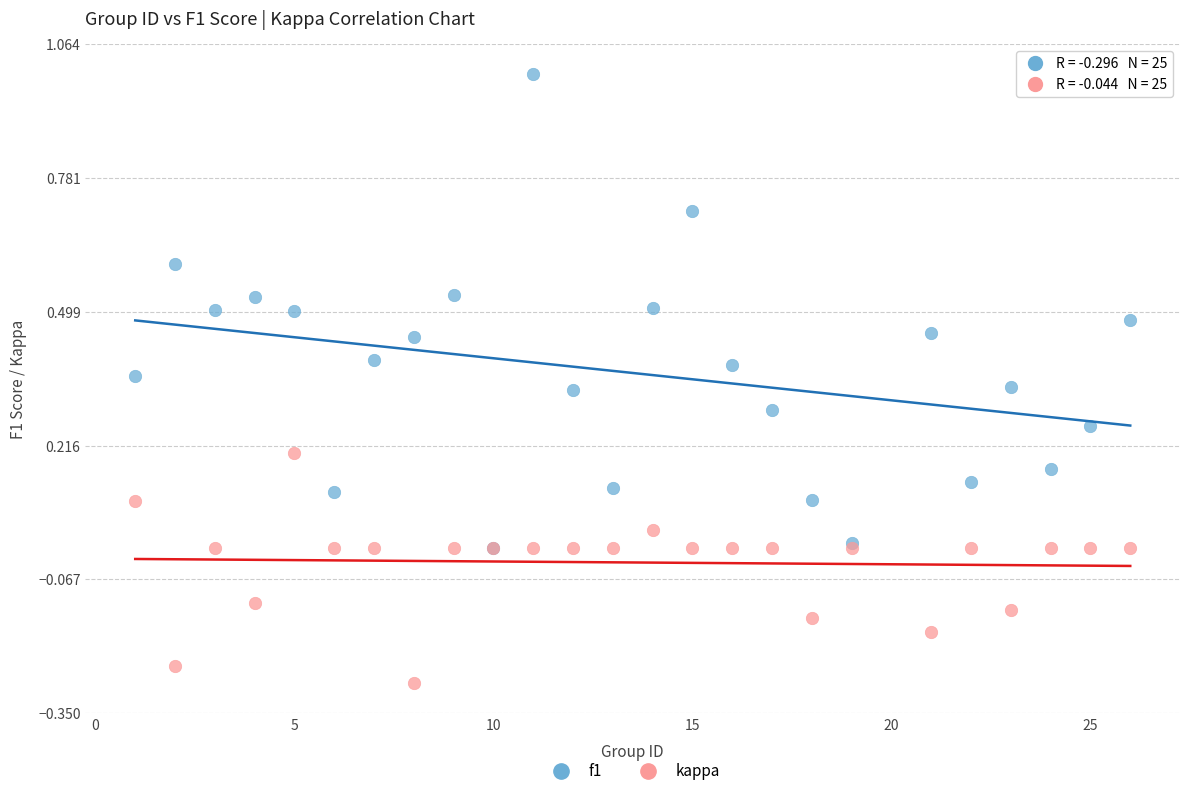

Which series contains the lowest Y value?

kappa